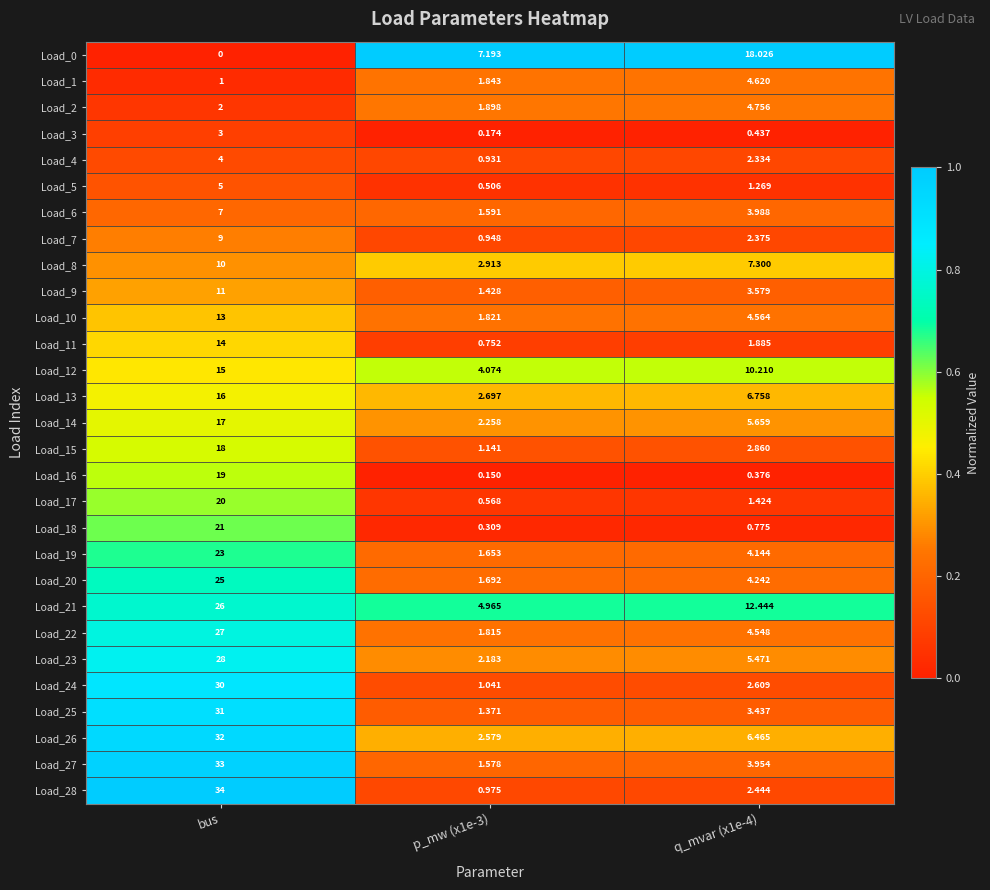

What is the maximum value shown in the chart?

34.0